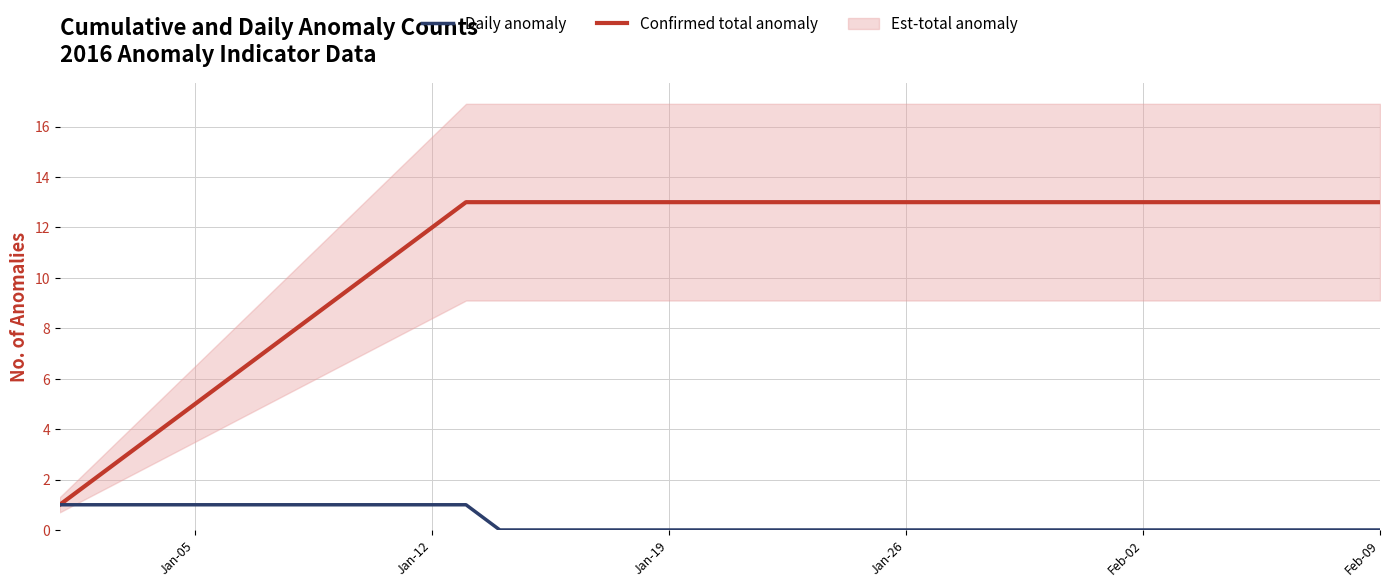

At how many categories does at least one series exceed 4?

36